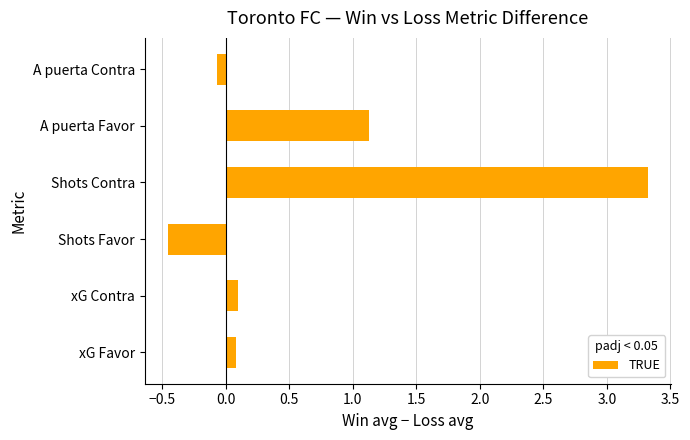

What is the sum of all values?

4.1